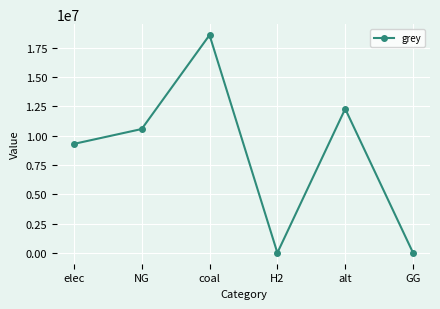

The value at coal is 8679862.0. True or false?

False